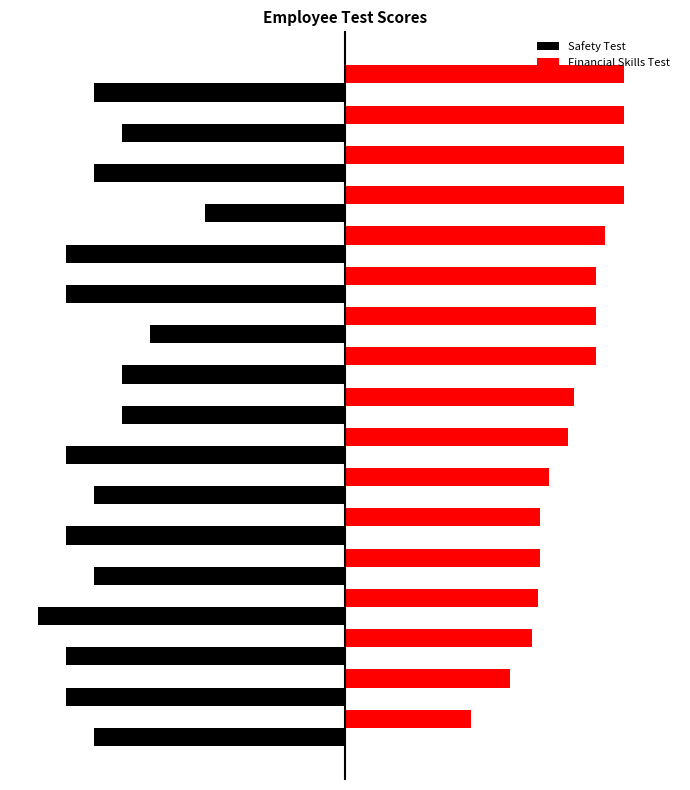

What are all the series names shown in the legend?

Safety Test, Financial Skills Test